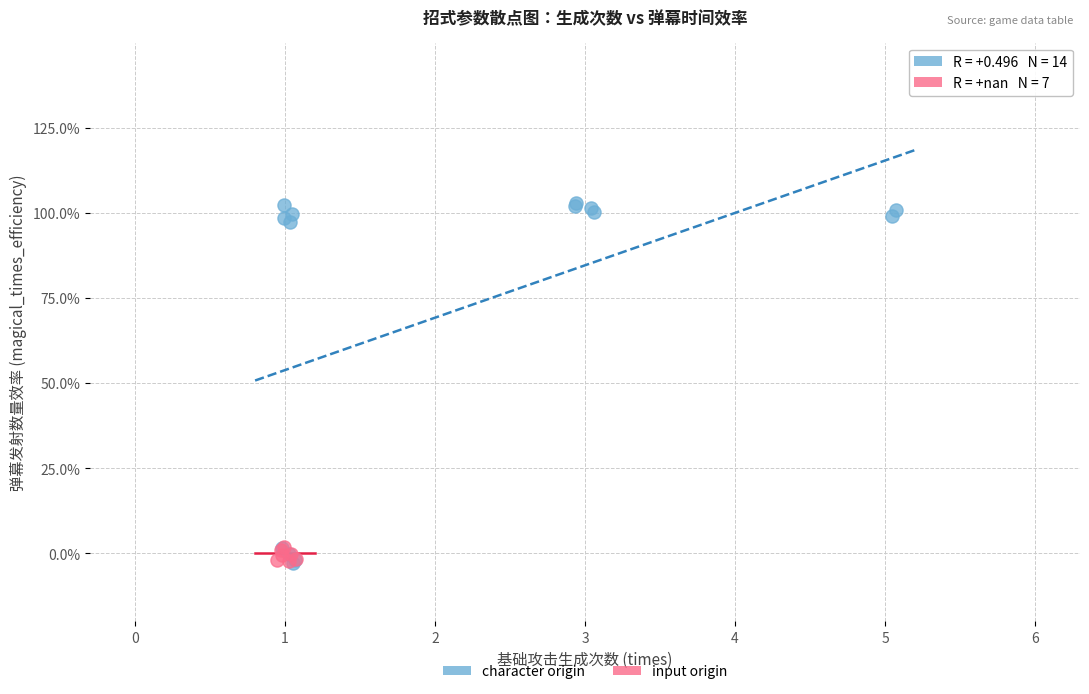

Which series has the widest spread of Y values?

character origin